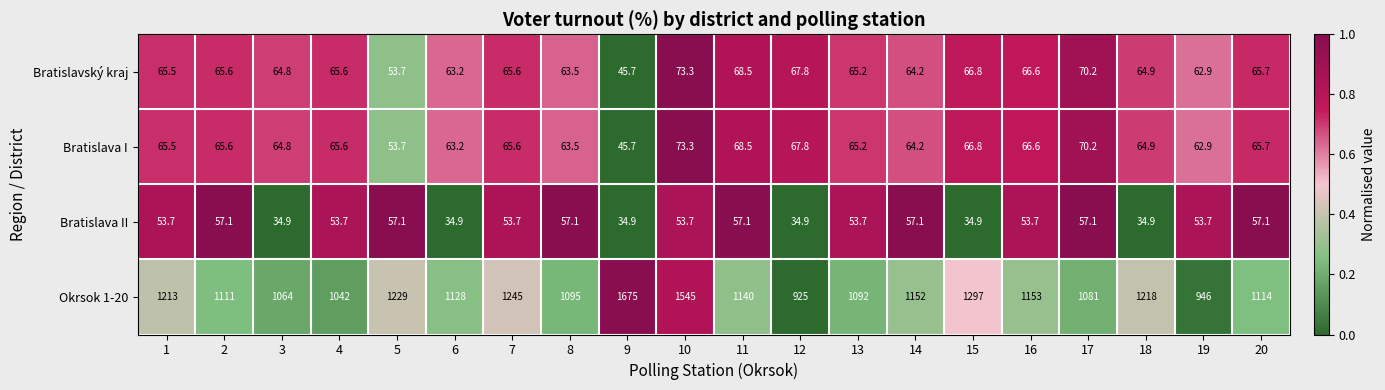

What is the lowest value of the Bratislava II series?

34.9